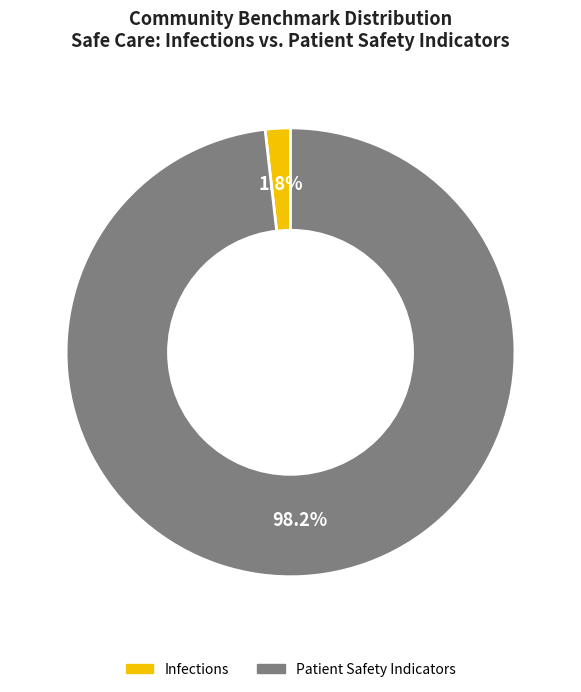

Count the number of slices in the pie.

2